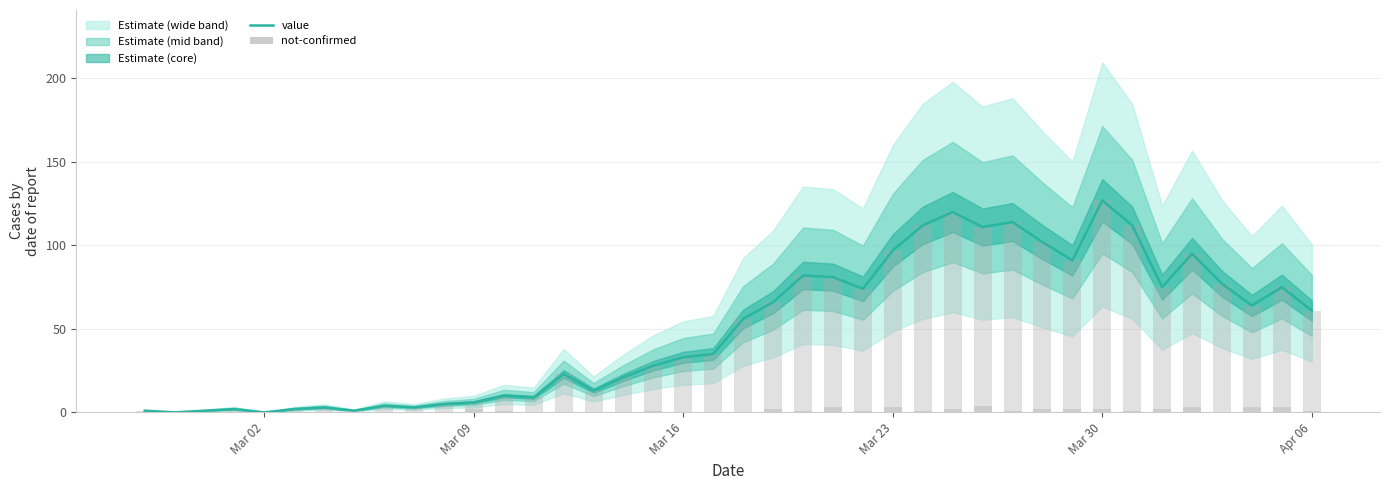

What is the average value of the not-confirmed series?

1